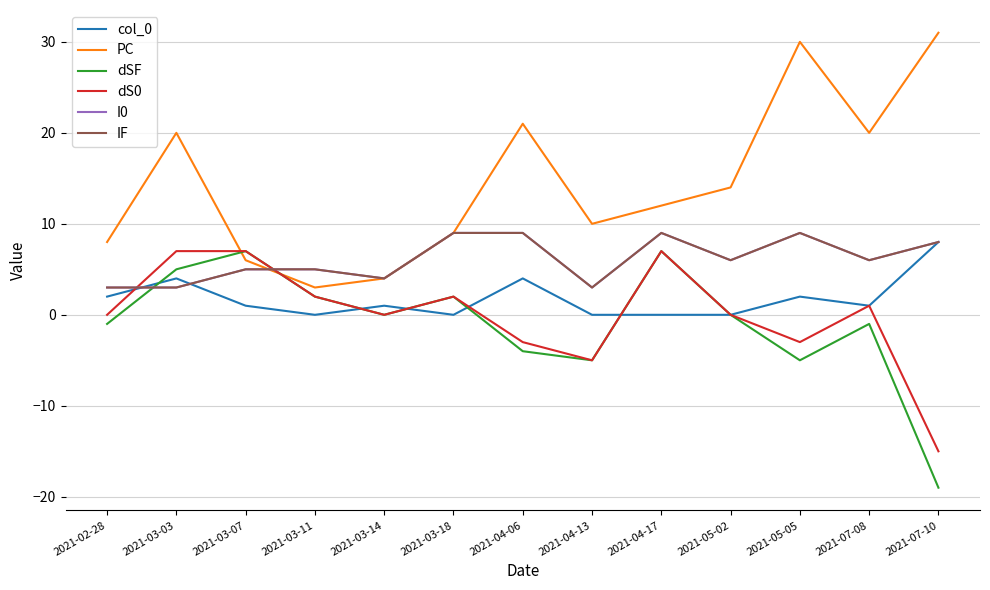

At which label is dS0 closest to -4?

2021-04-06